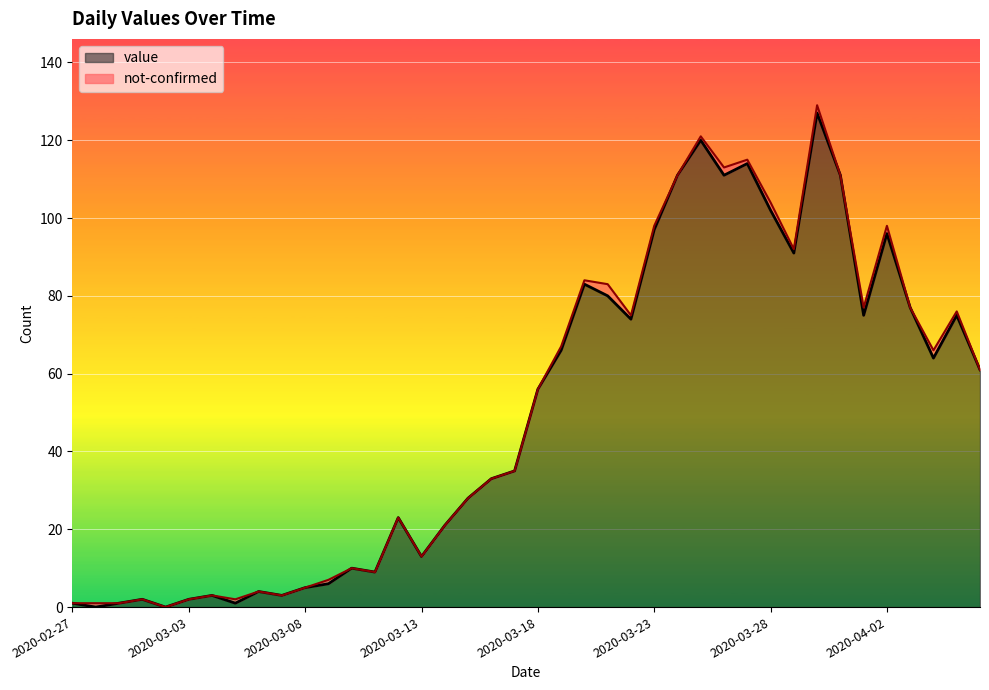

Which label corresponds to the largest value in the chart?

2020-03-30